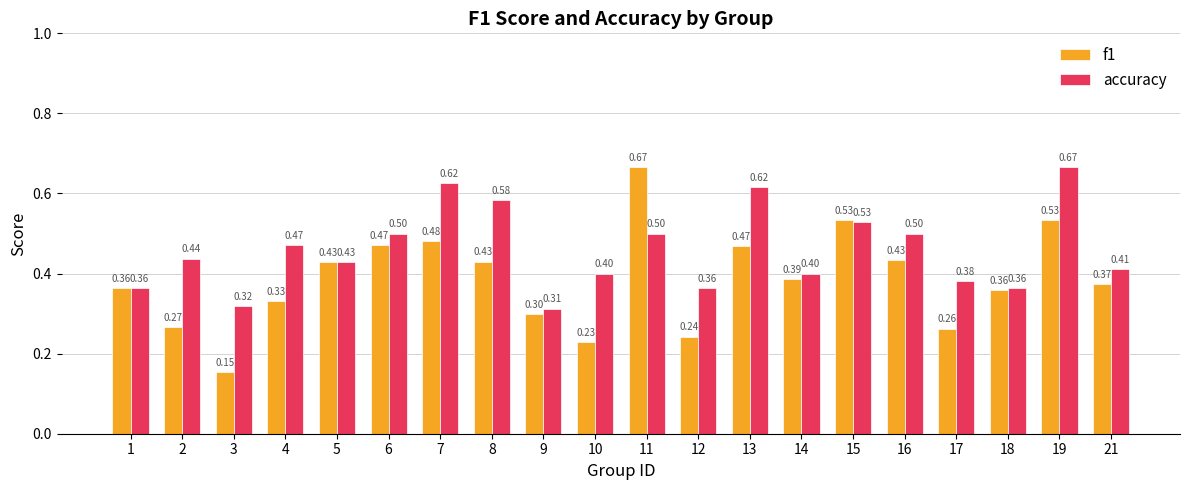

Which series has the largest range (max minus min)?

f1